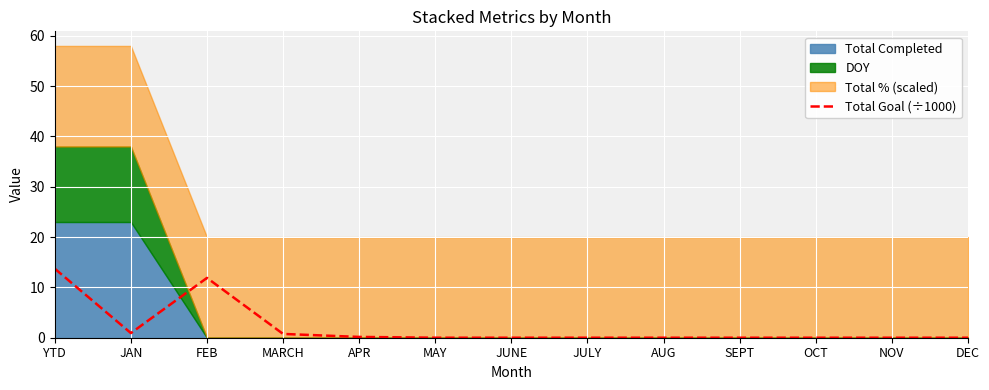

What is the maximum value for Total Goal (÷1000)?

13.7